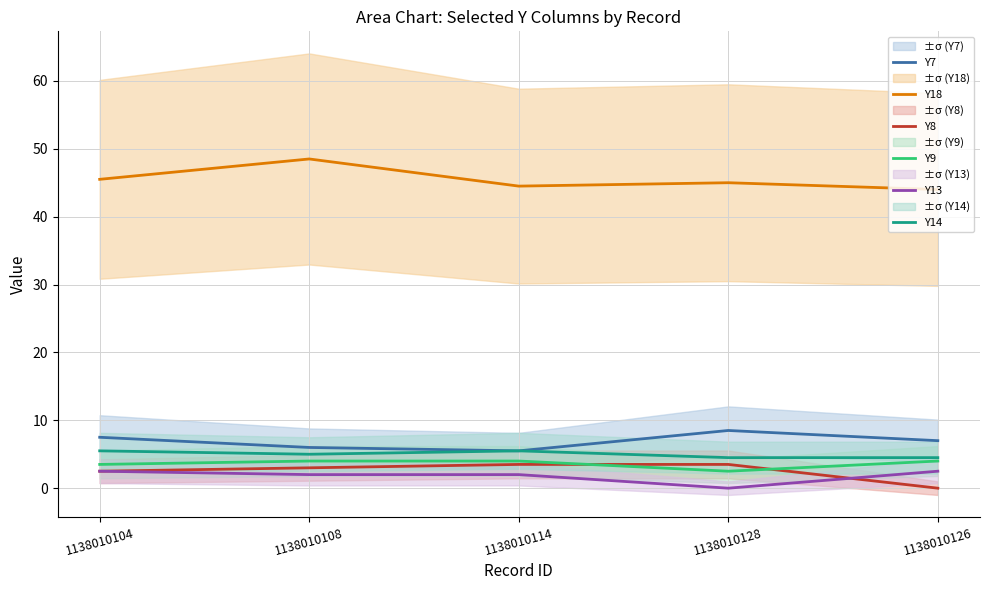

At how many categories does at least one series exceed 46?

1